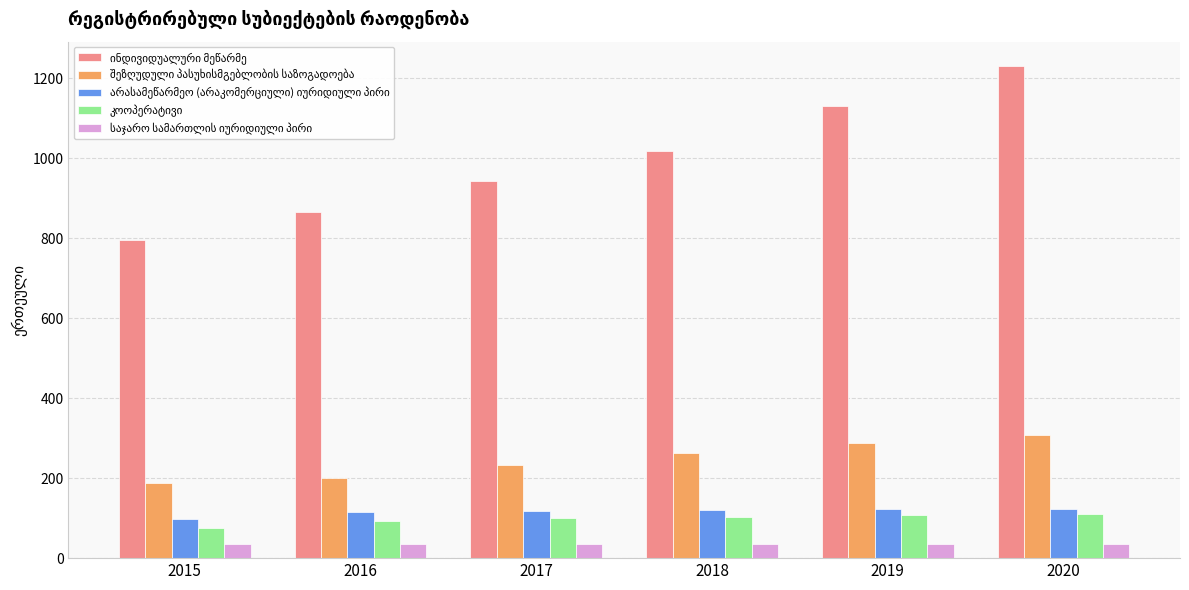

At how many categories does at least one series exceed 519?

6